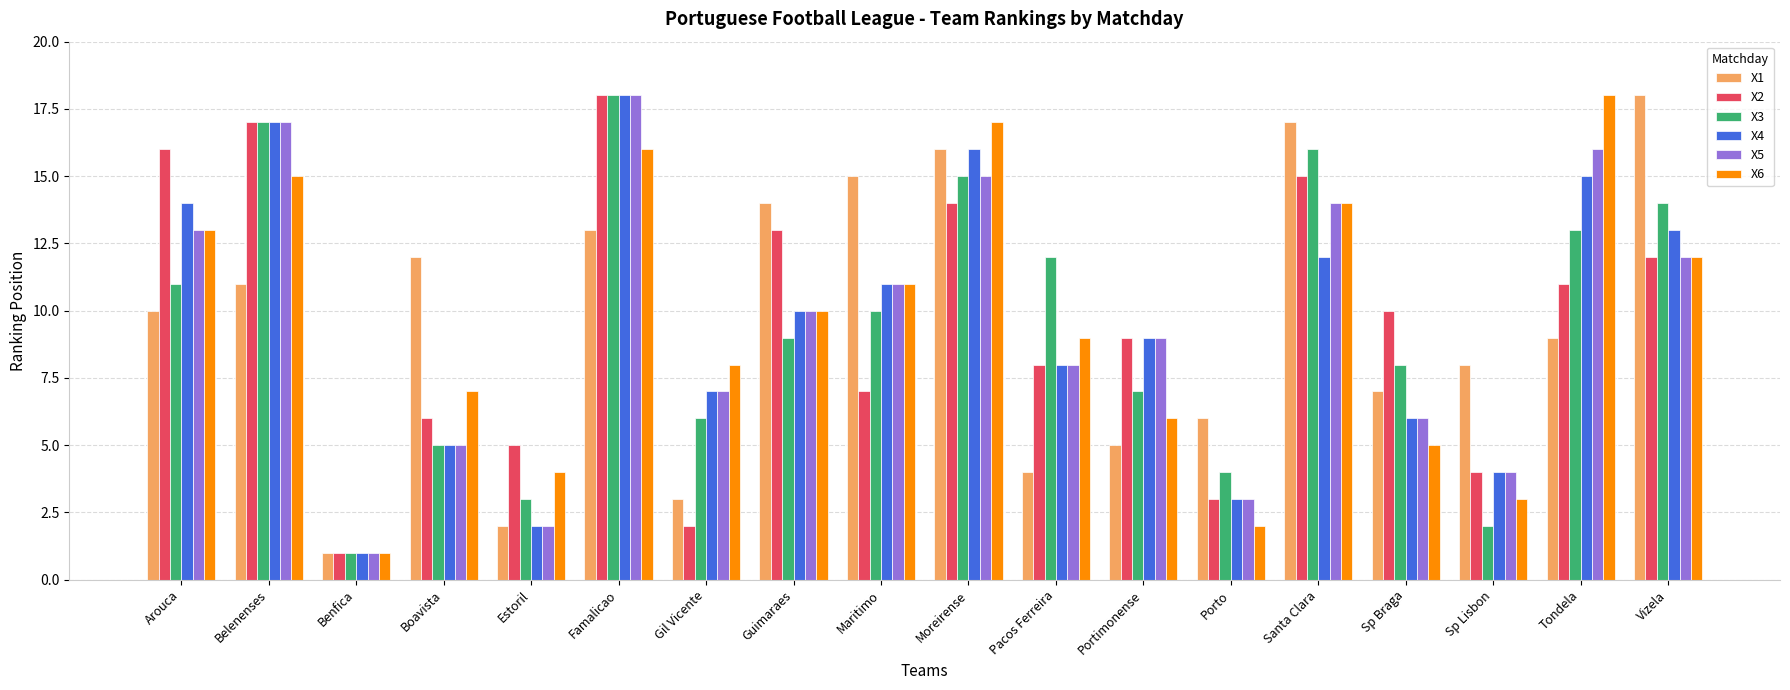

What position from the right is Portimonense?

7